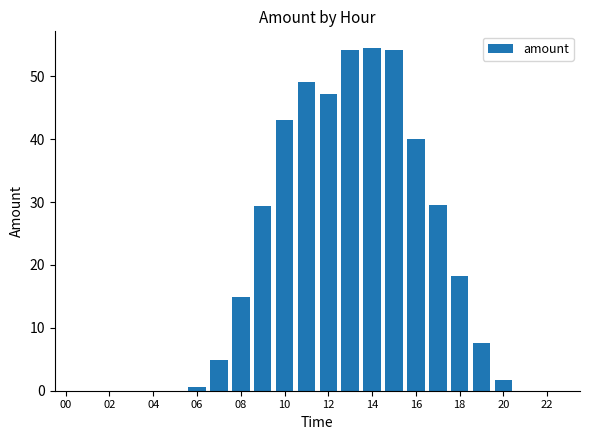

What is the maximum value shown in the chart?

54.4